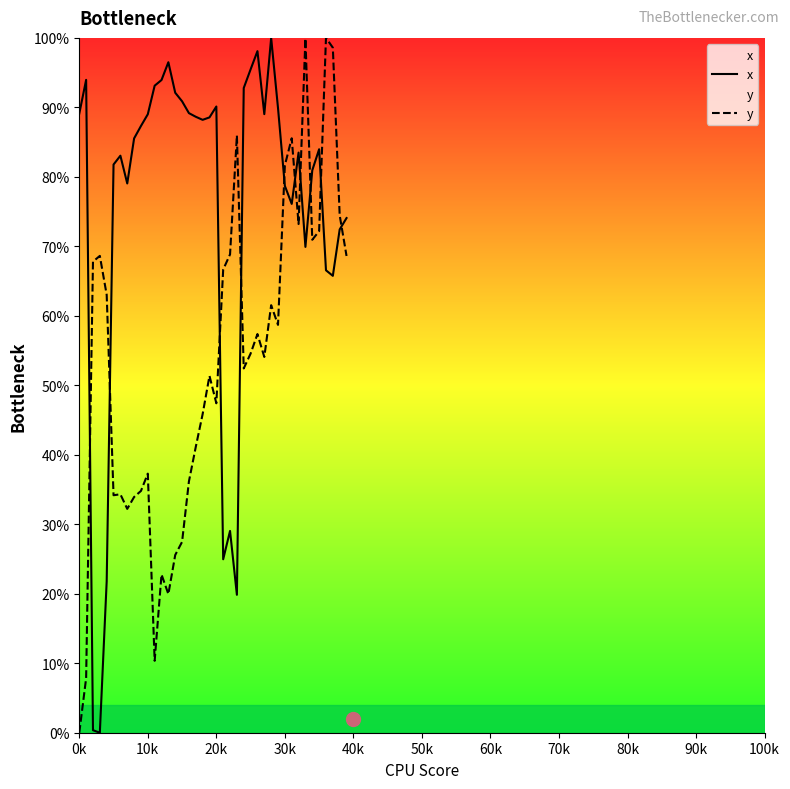

Which category has the highest value in the x series?

28